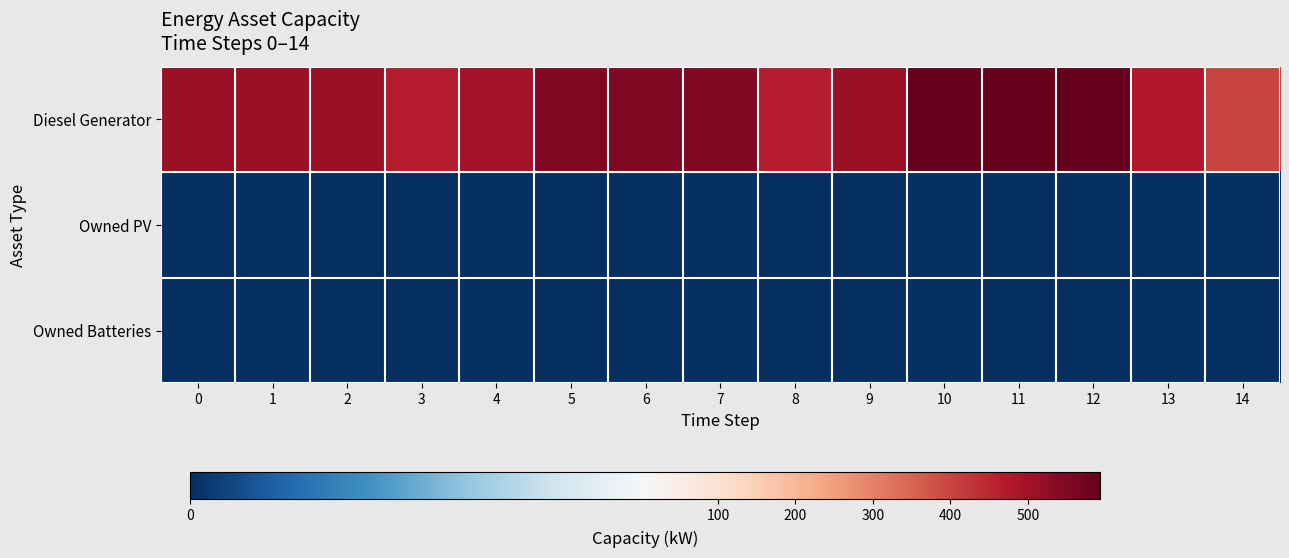

Between 2 and 10, which is larger?

10